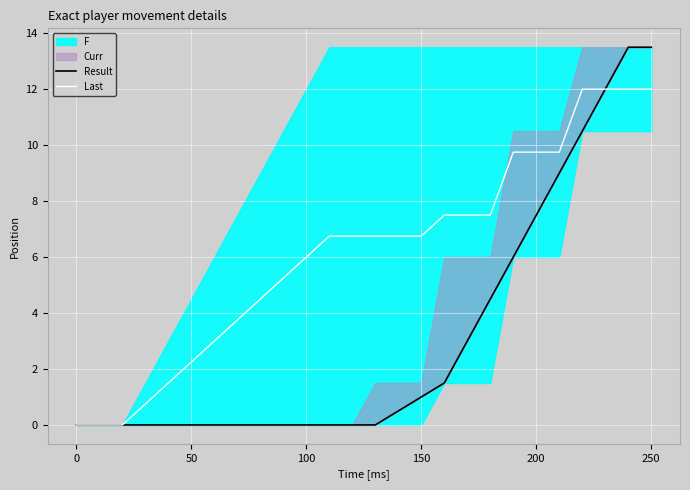

At how many categories does at least one series exceed 2?

21